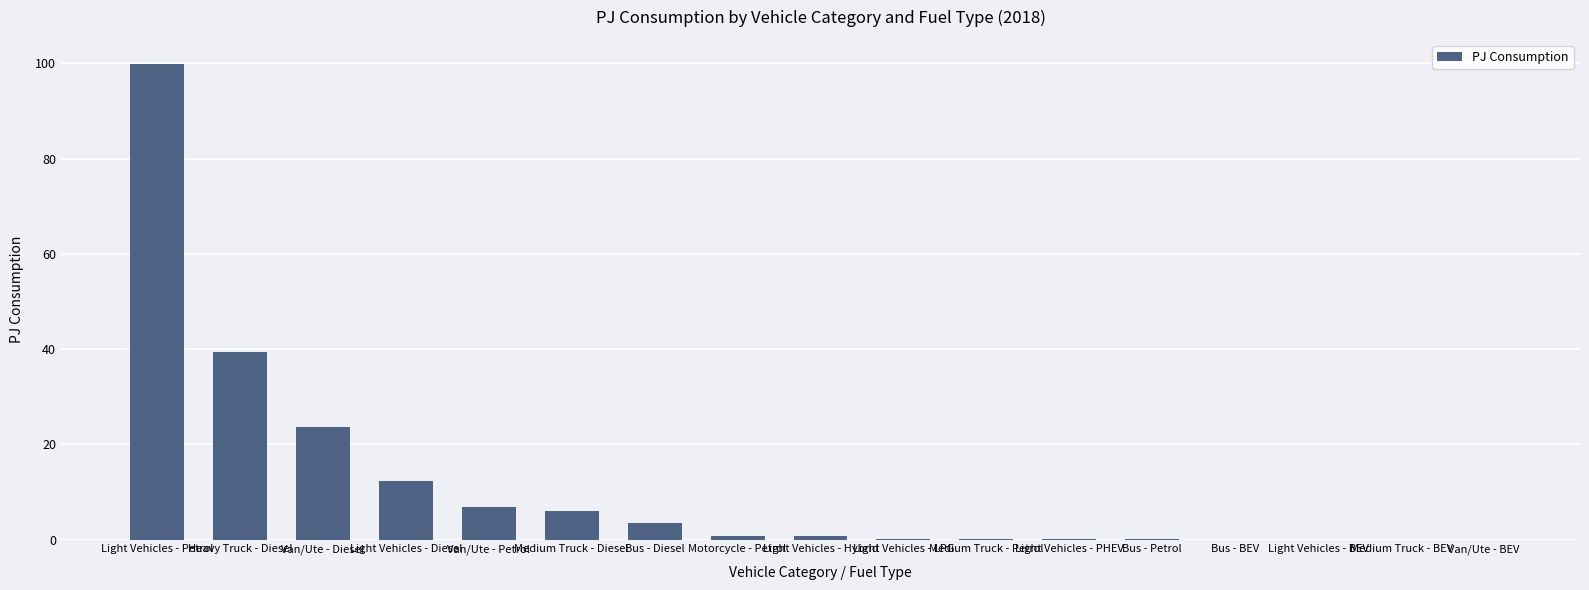

What is the maximum value shown in the chart?

99.9